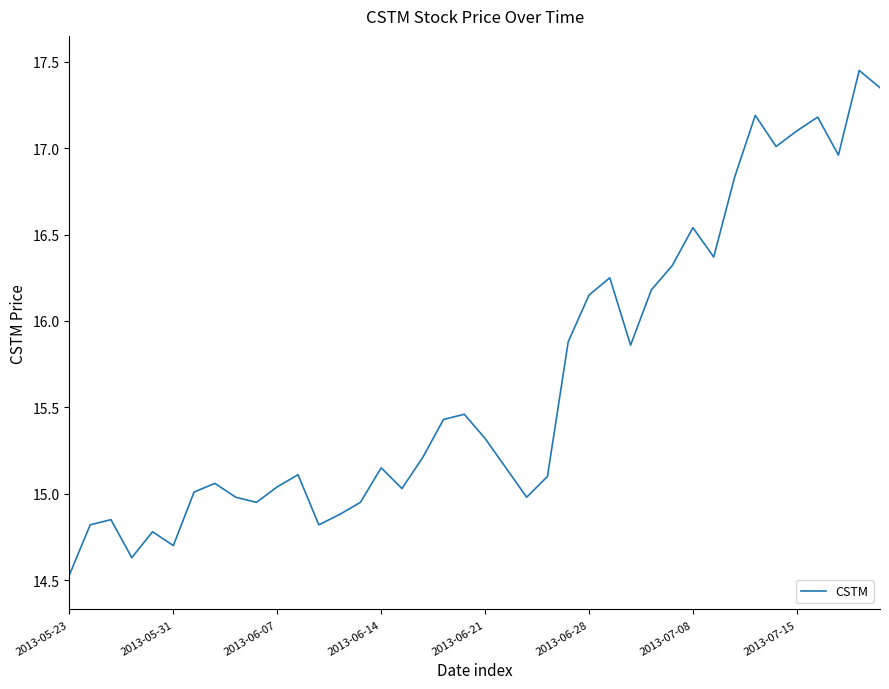

What is the difference between the maximum and minimum values?

2.9